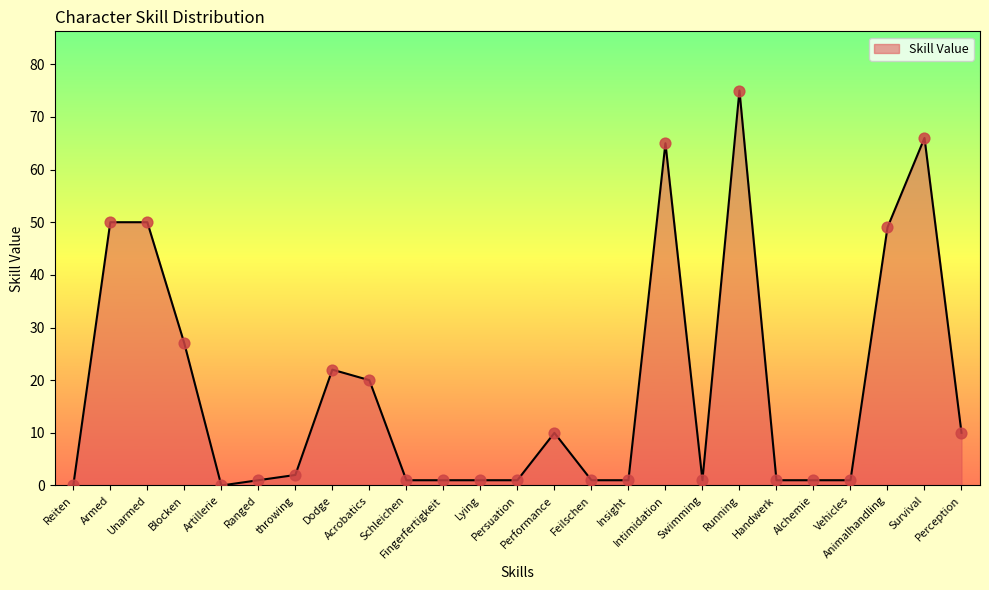

Approximately how many times larger is the value at Animalhandling compared to Alchemie?

49.0